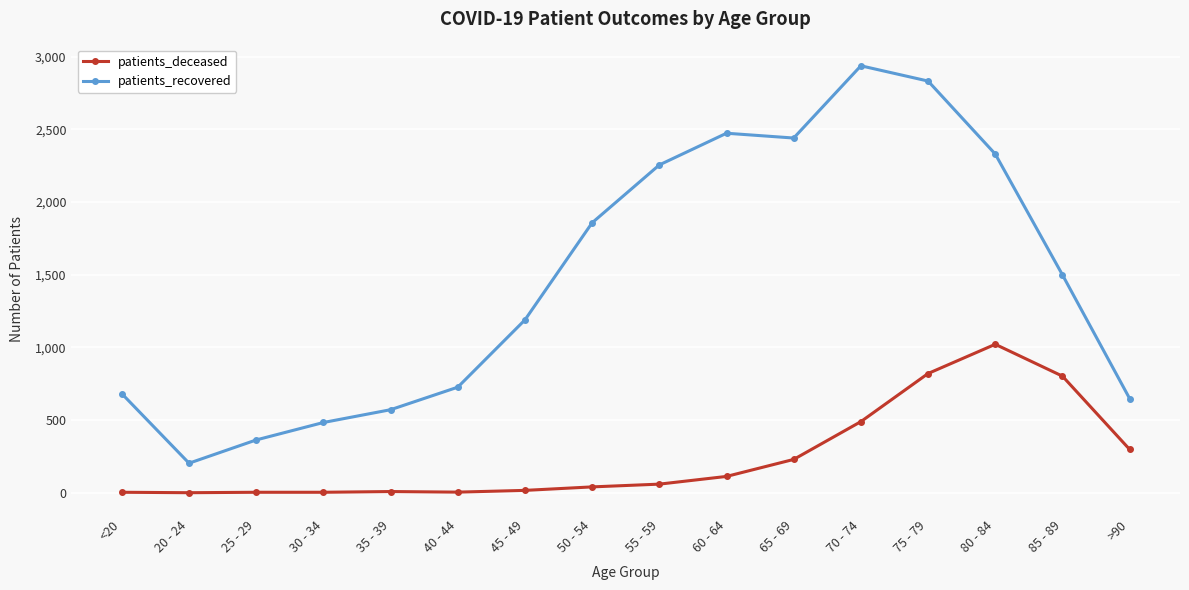

True or false: patients_recovered has more than 0 interior local peaks.

True